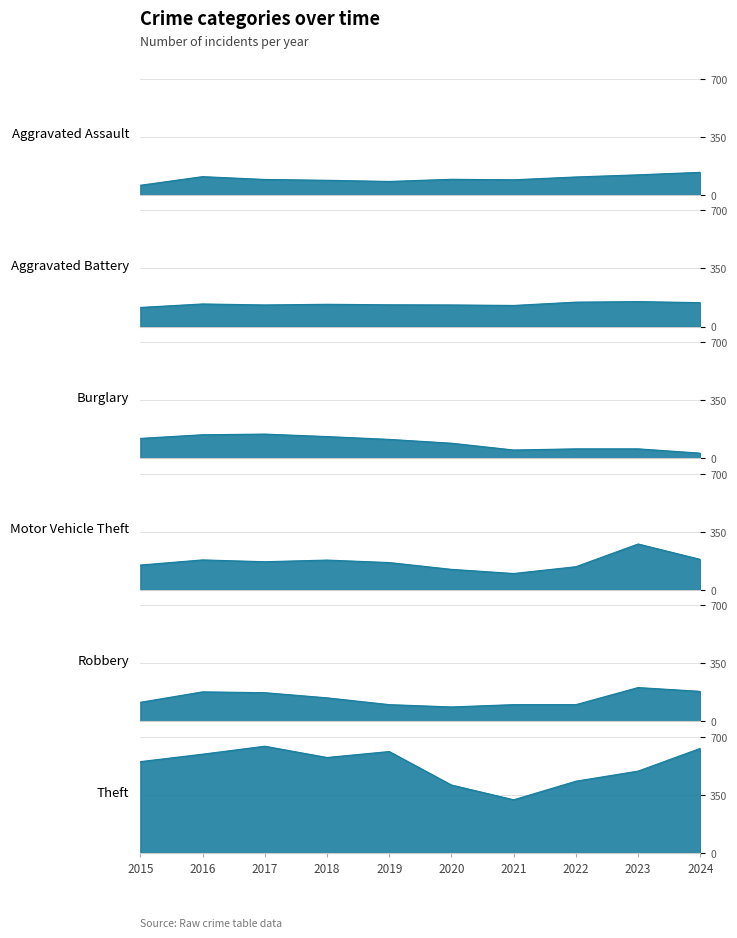

How many data points in Aggravated Assault are above 94?

4